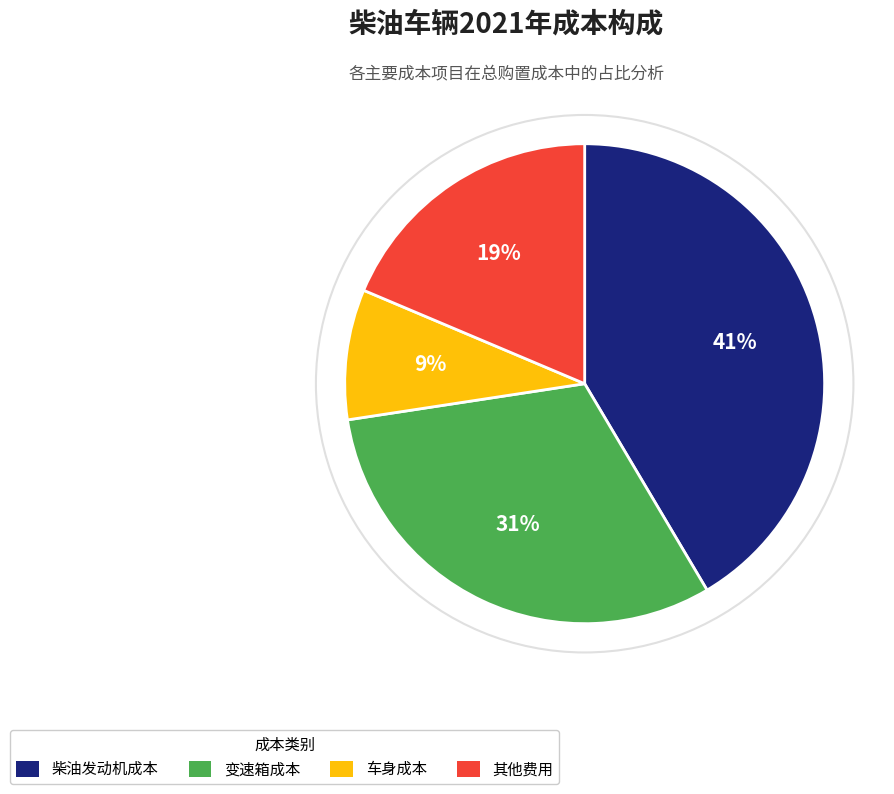

True or false: 车身成本 accounts for 9% of the total.

True